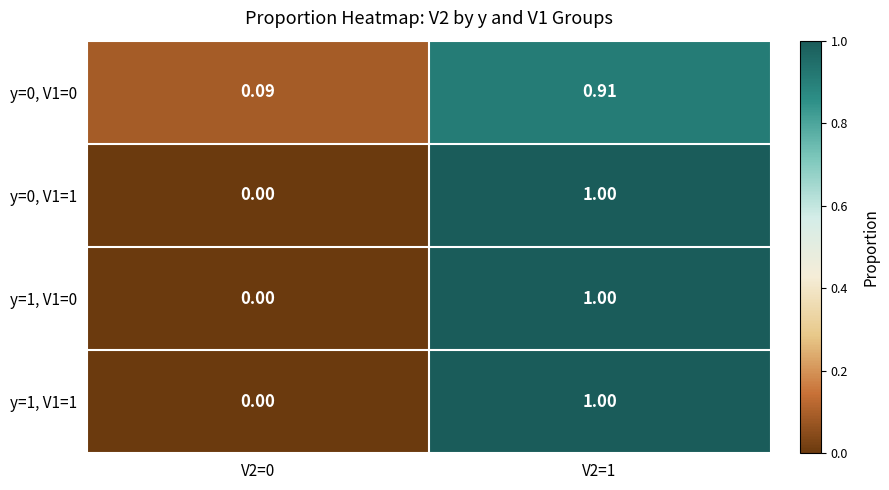

Is the value of y=1, V1=1 at V2=1 greater than the value of y=0, V1=1 at V2=0?

Yes